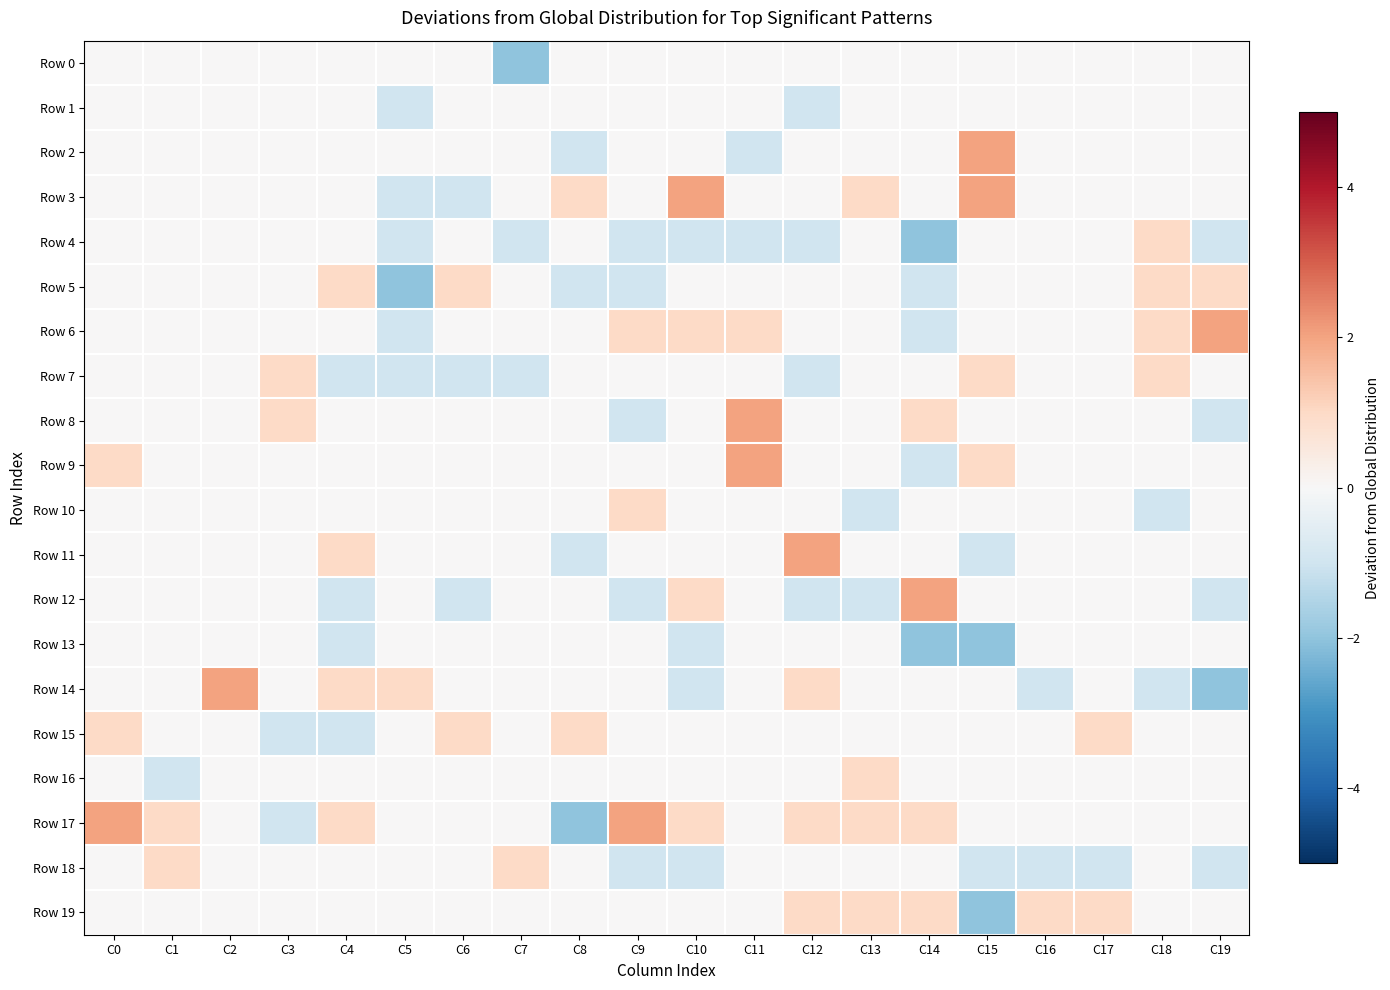

How many series are shown in this chart?

20